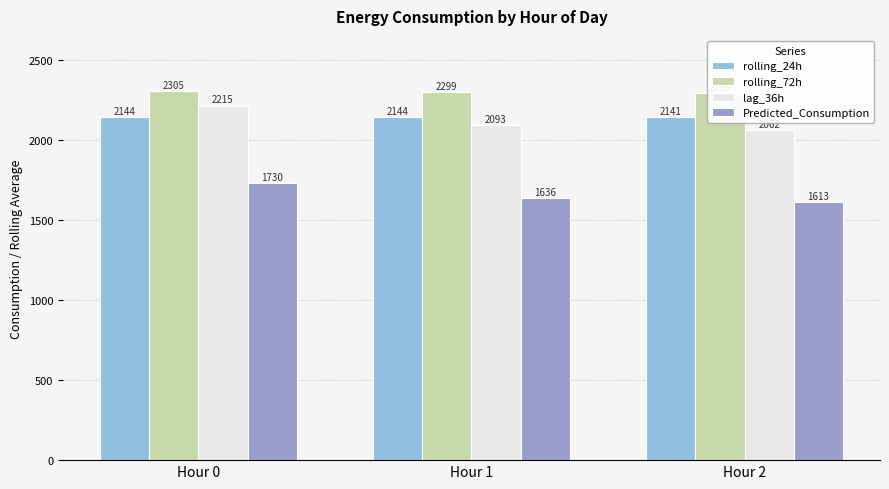

Which series has the largest total across all categories?

rolling_72h